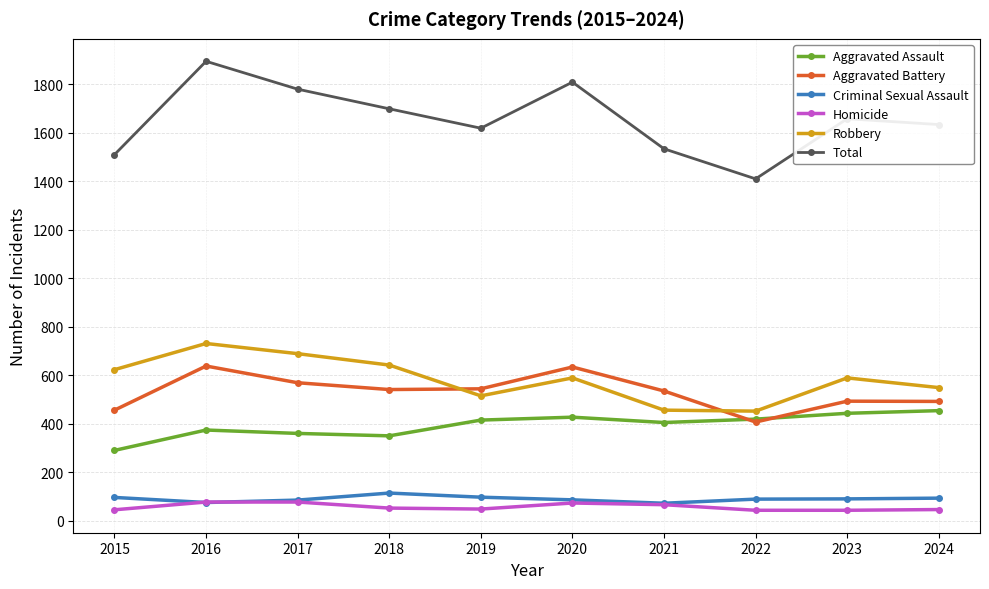

What is the sum of all Aggravated Assault values?

3937